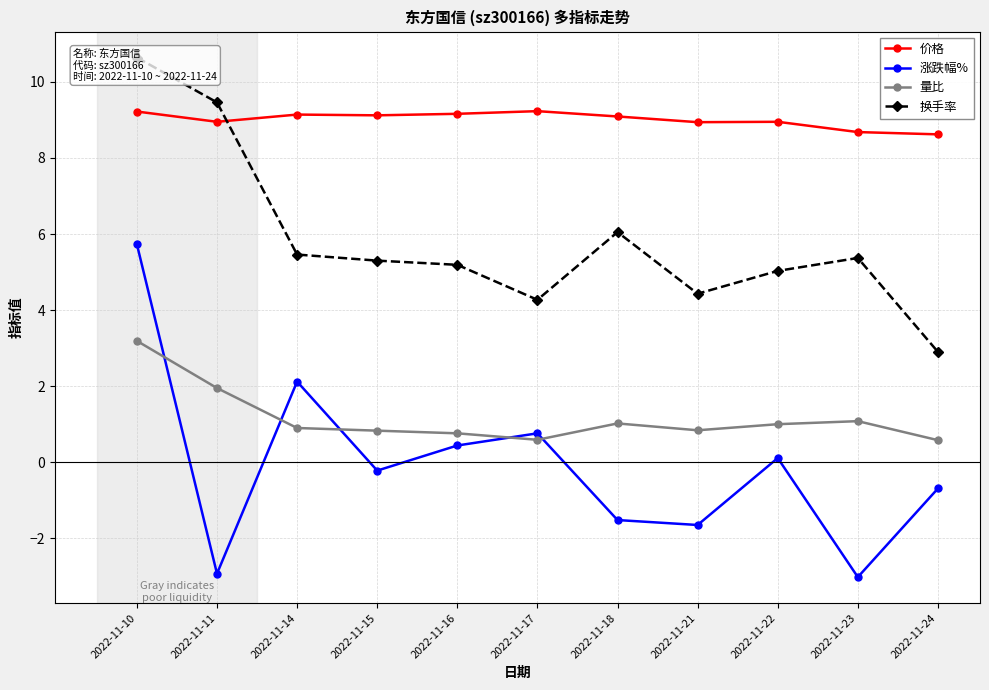

Which has a higher value, 2022-11-11 or 2022-11-23?

2022-11-11